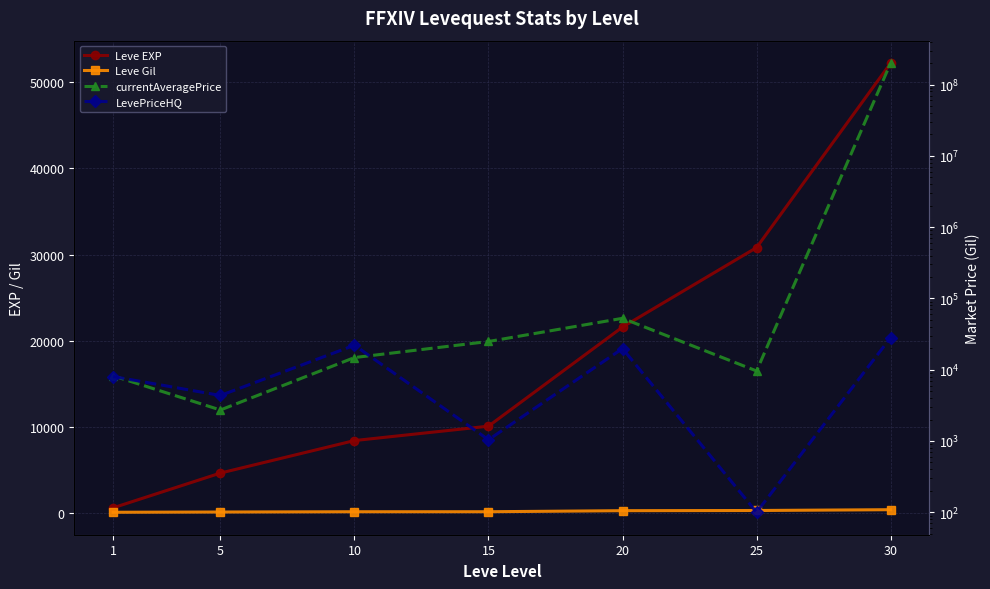

Which series has the largest total across all categories?

currentAveragePrice